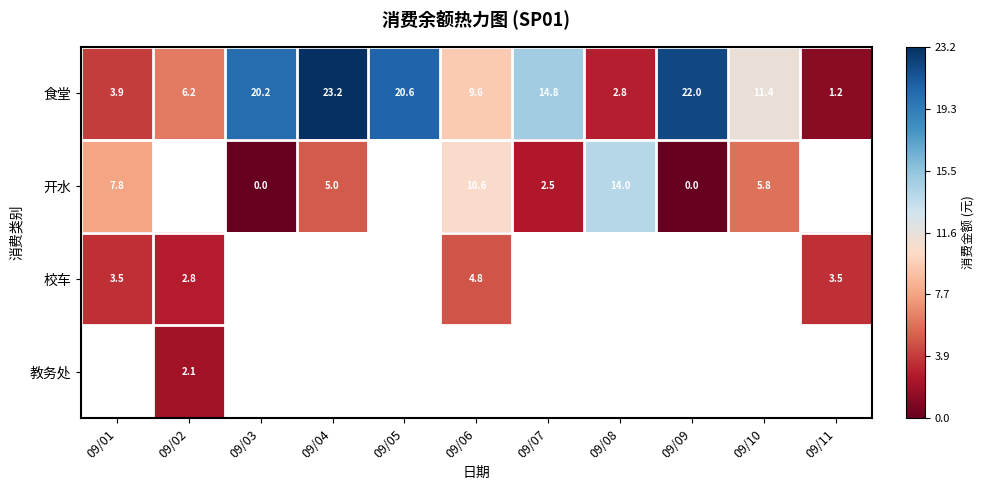

Rank the categories by 食堂 value from highest to lowest.

09/04, 09/09, 09/05, 09/03, 09/07, 09/10, 09/06, 09/02, 09/01, 09/08, 09/11